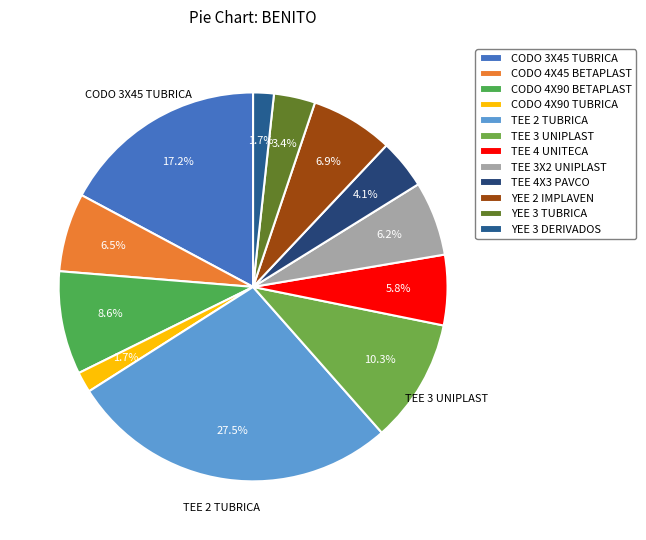

To the nearest percent, what portion does CODO 4X90 TUBRICA represent?

2%